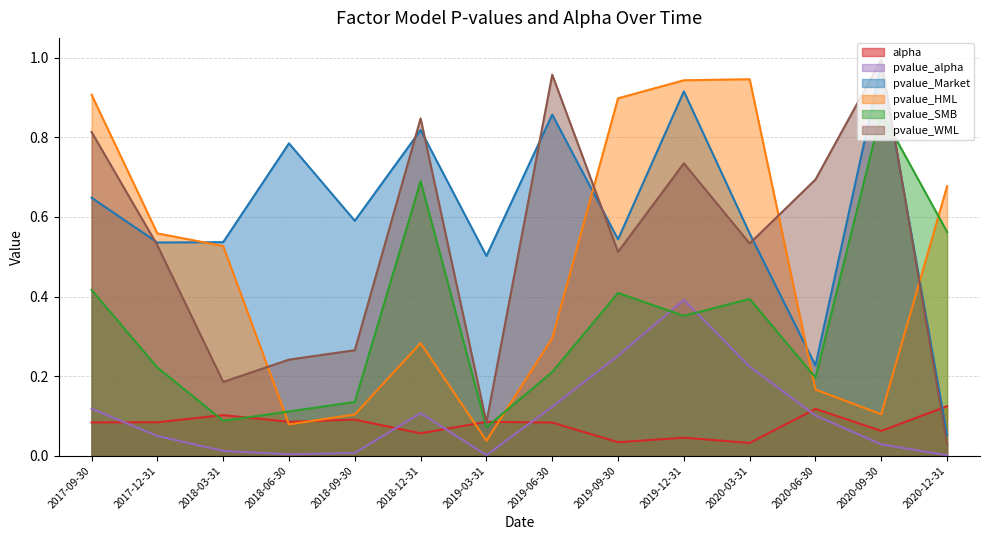

At how many categories does at least one series exceed 0?

14